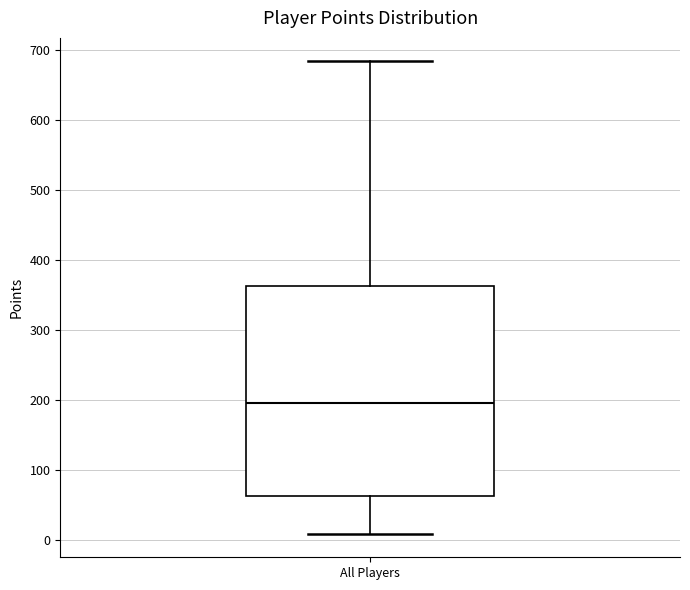

Transcribe this box plot: give where the median line is, the range the box spans, and where the two whiskers end, as read against the y-axis. The values are not printed on the chart, so give them approximately, as read against the axis.

median 200, box 60 to 360, whiskers 10 to 680